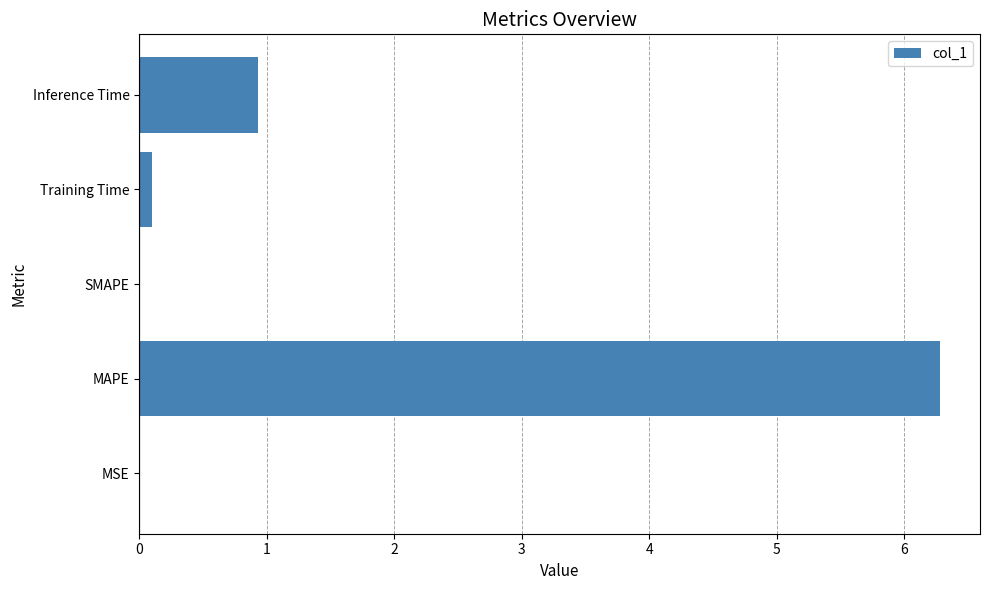

True or false: the data shows 0.0 at SMAPE.

True